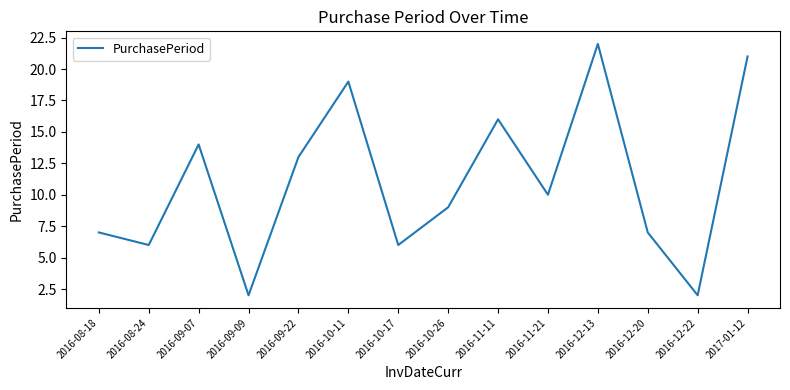

What is the difference between the second highest and second lowest values?

19